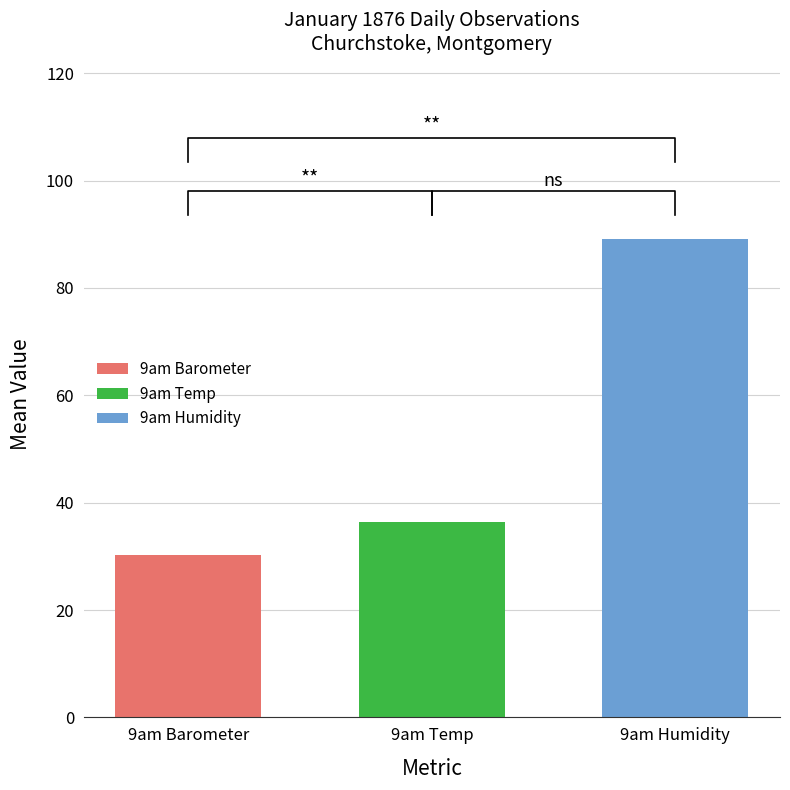

List the labels in order of 9am Temp value, smallest first.

9am Temp